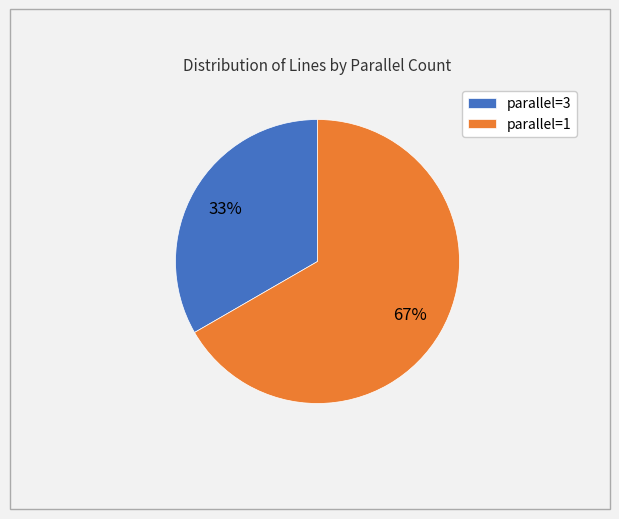

Which has a higher value, parallel=1 or parallel=3?

parallel=1